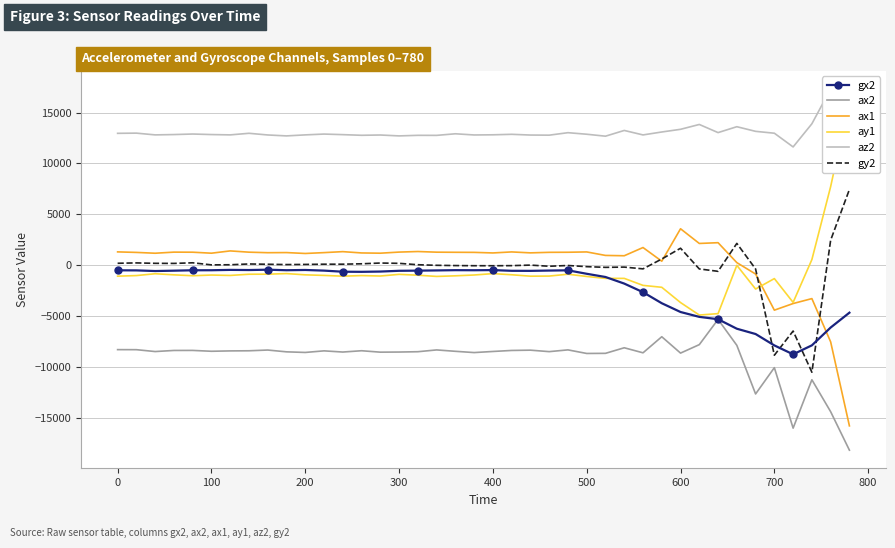

What is the minimum value for gx2?

-8760